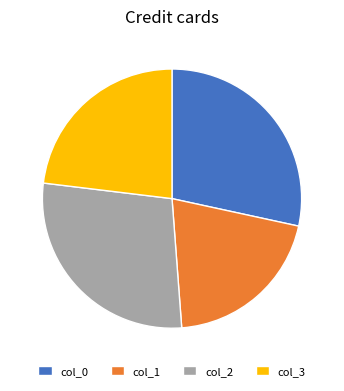

Is it true that col_3 is 32% of the pie?

False